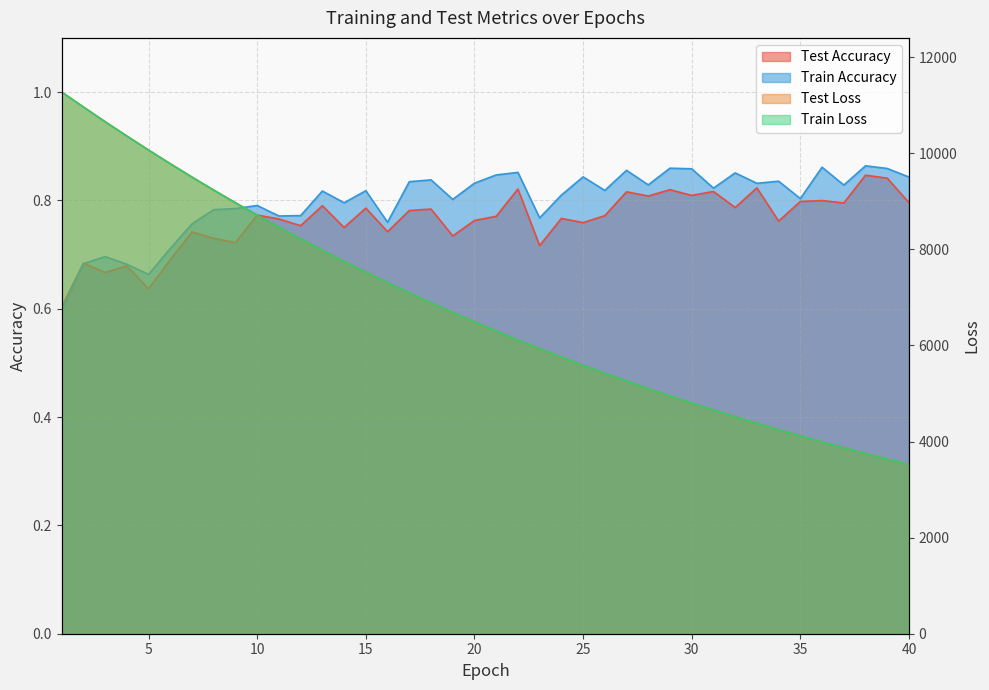

True or false: train_loss and test_accuracy cross at least once.

False